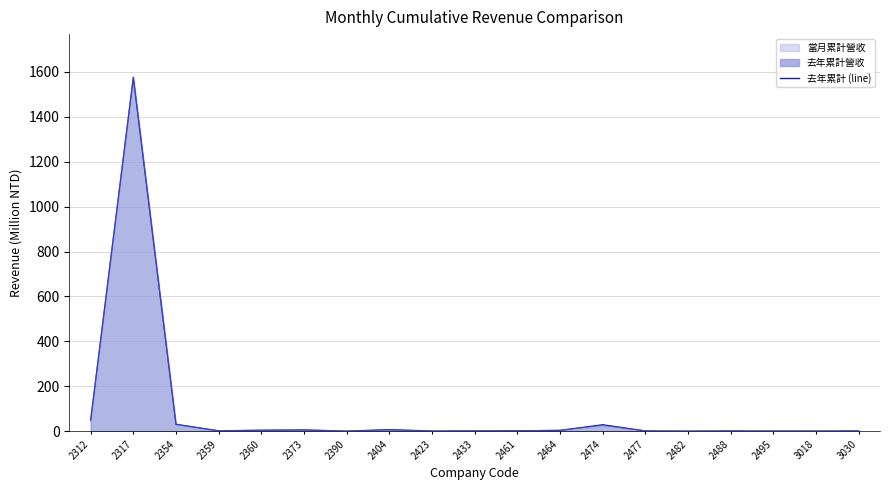

Does the chart display data point markers on the line(s)?

No